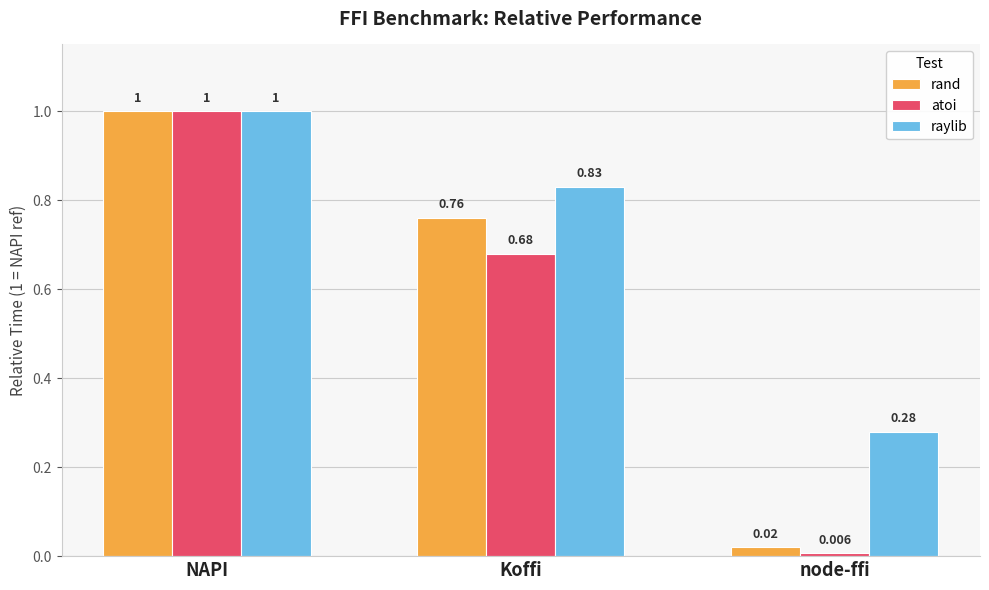

Does the chart contain stacked bars?

No